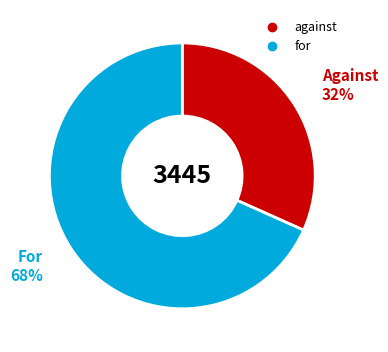

What percentage is the for slice, to the nearest percent?

68%